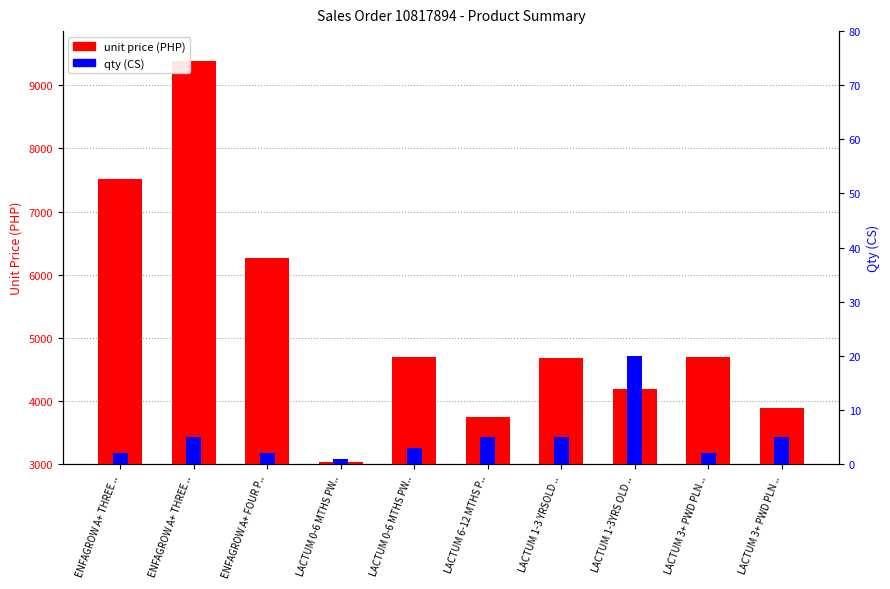

Which series has the largest total across all categories?

unit price